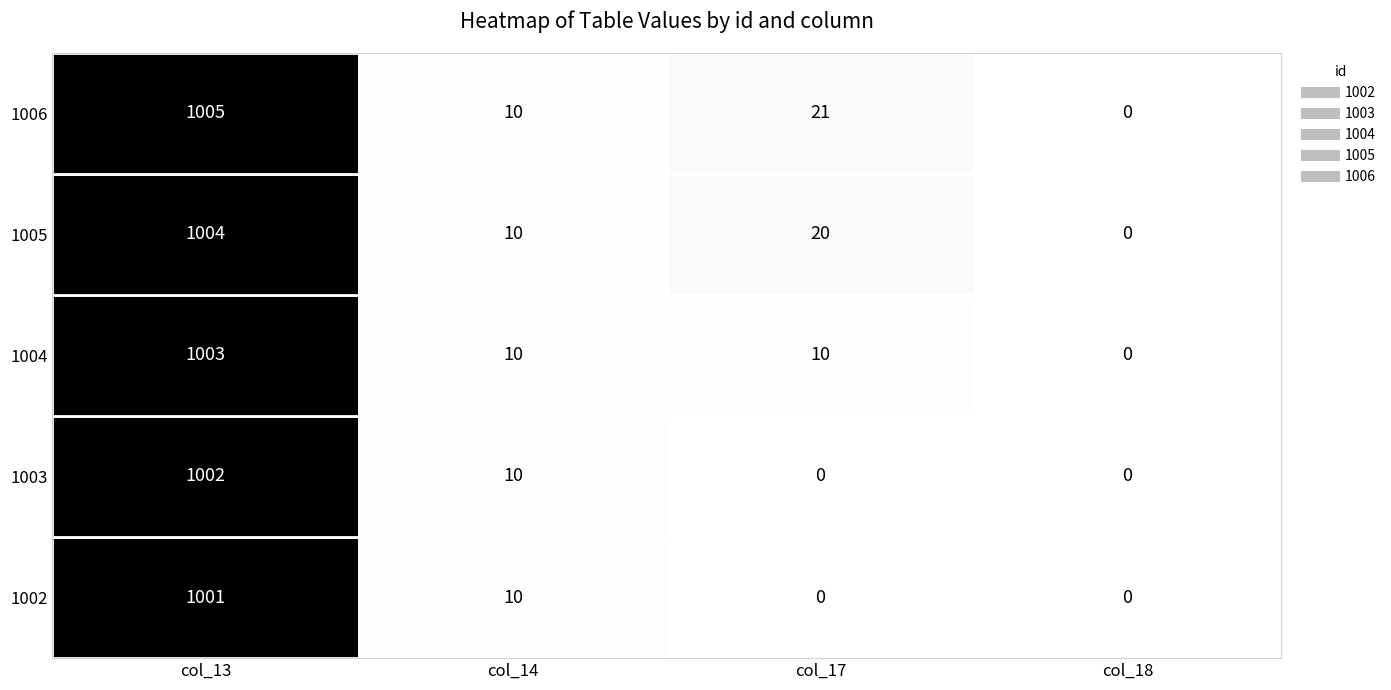

How many categories are shown in the chart?

4